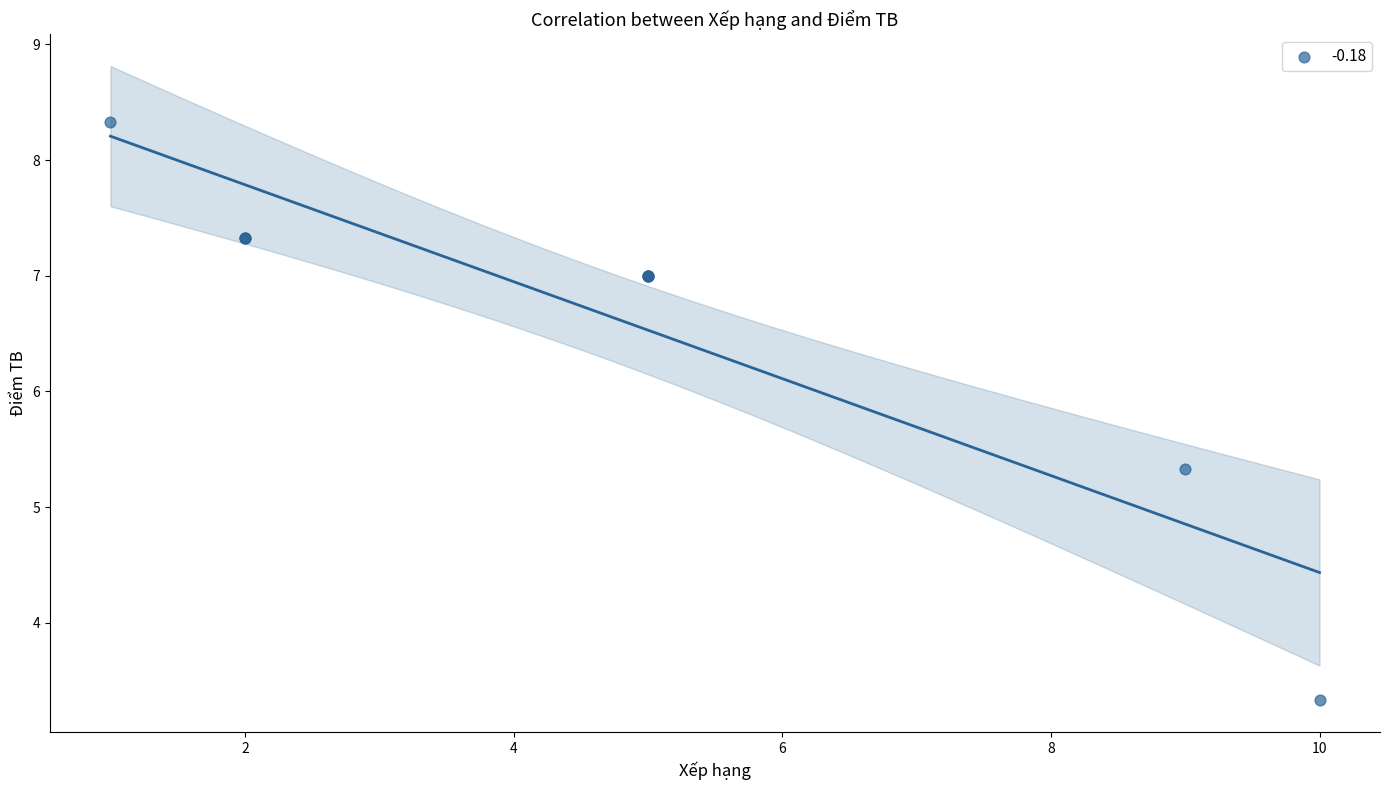

What Y value in the scatter plot is closest to 5?

5.3